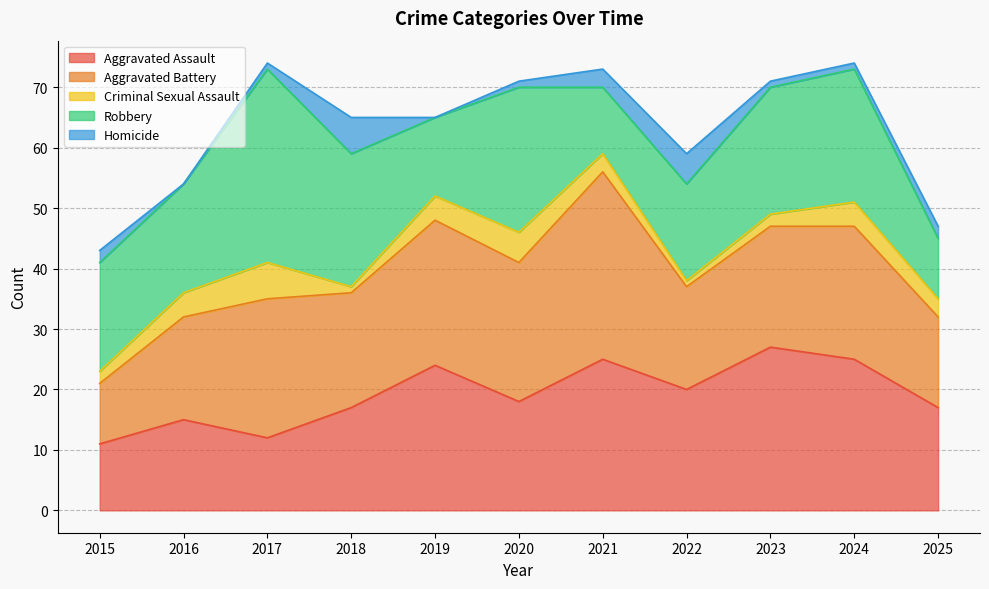

Which series has the largest total across all categories?

Aggravated Battery